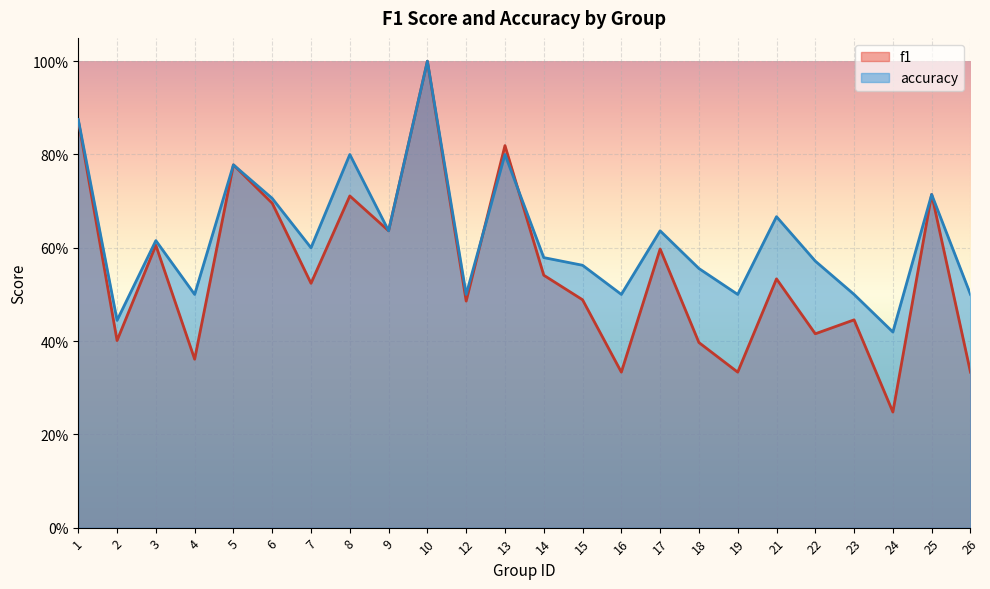

What is the difference between the f1 values at 6 and 3?

0.1